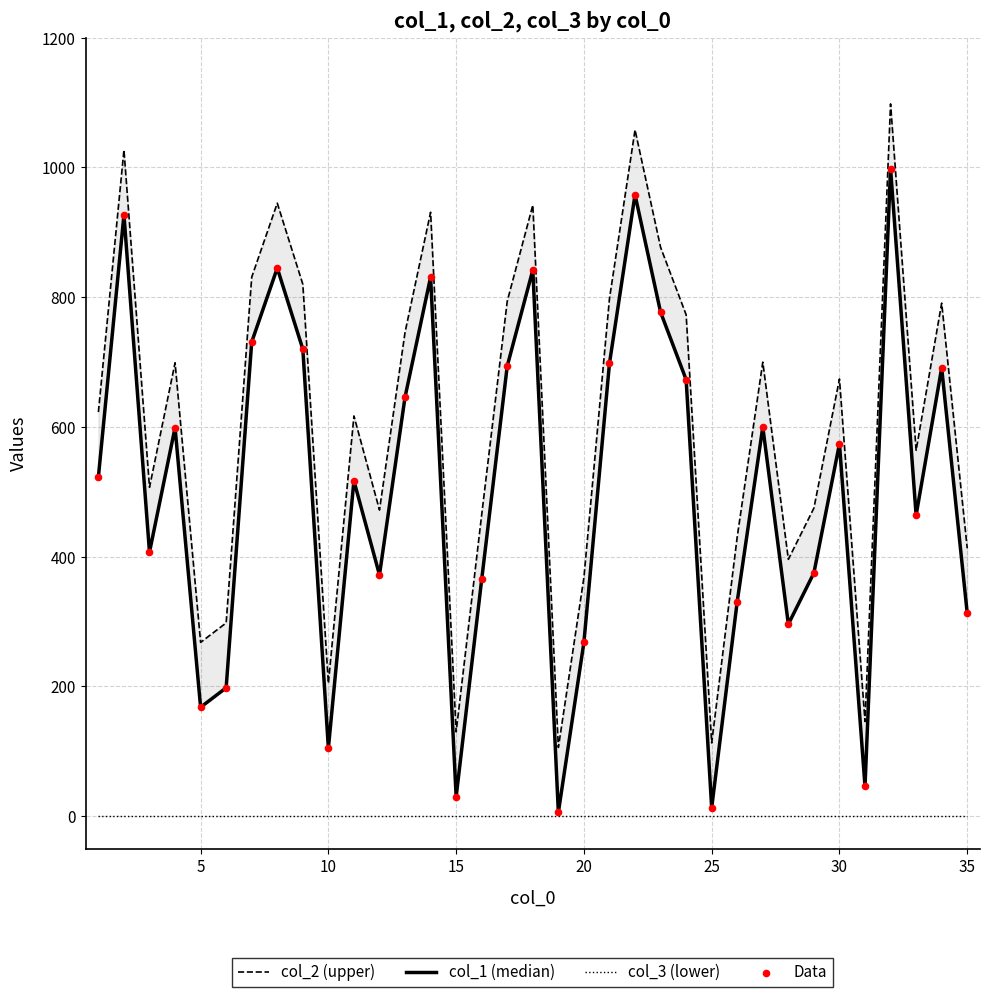

Which series contains the lowest Y value?

col_3 (lower)